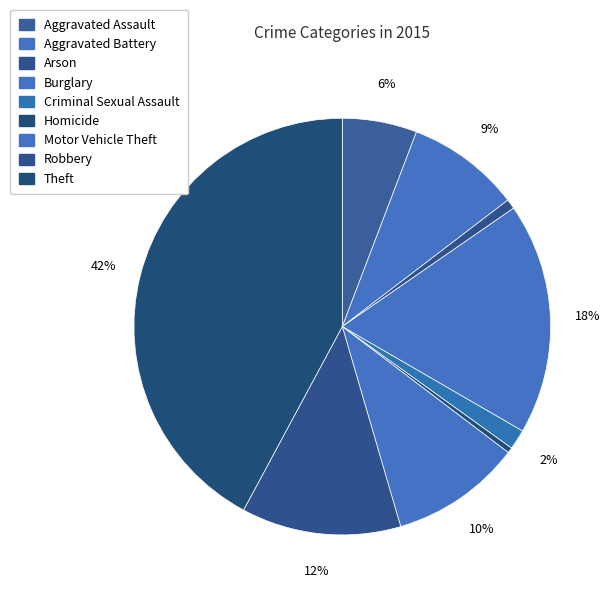

How many slices are in this pie chart?

9